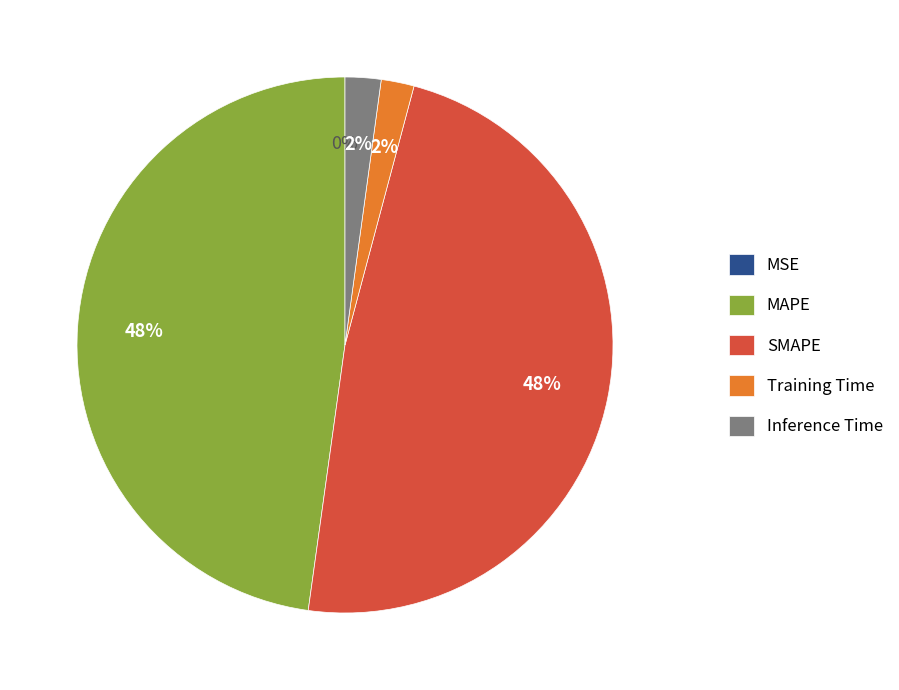

Do SMAPE and MAPE together represent more than half of the pie?

Yes